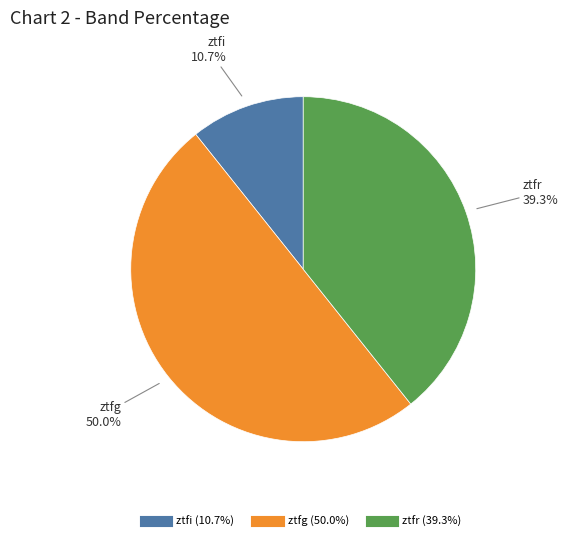

Rank the categories by value from lowest to highest.

ztfi, ztfr, ztfg